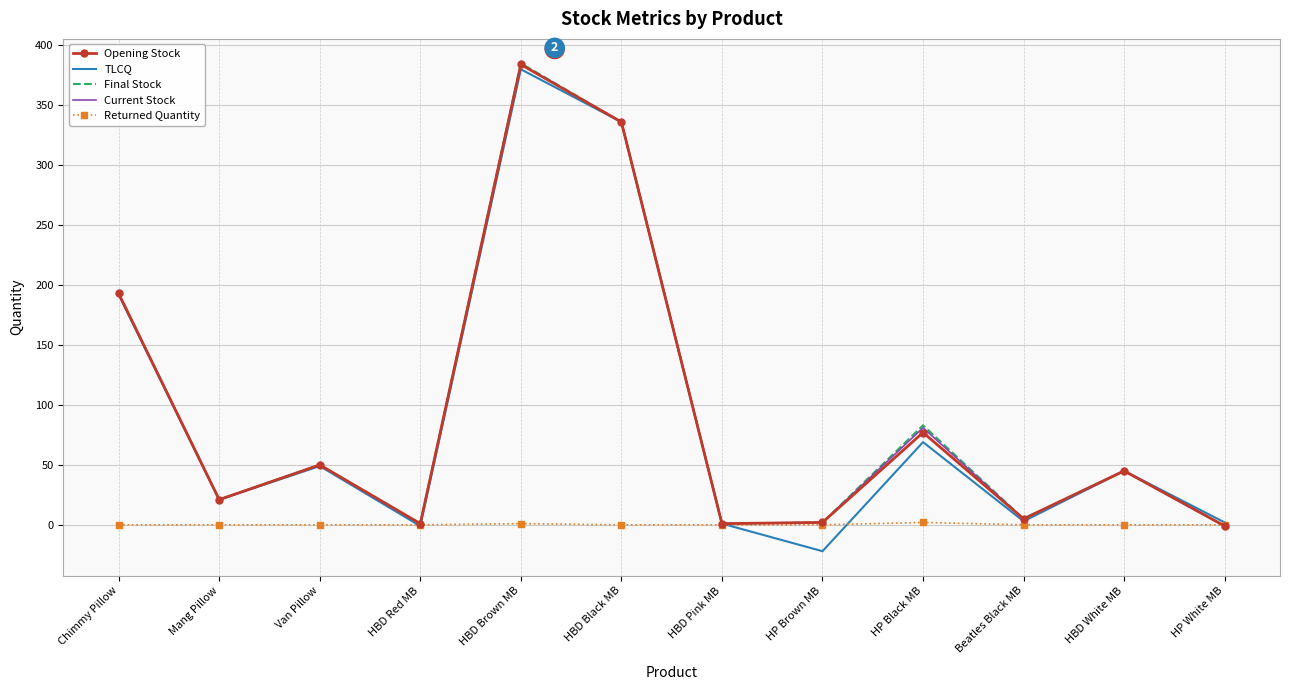

At which label does Current Stock reach its peak?

HBD Brown MB